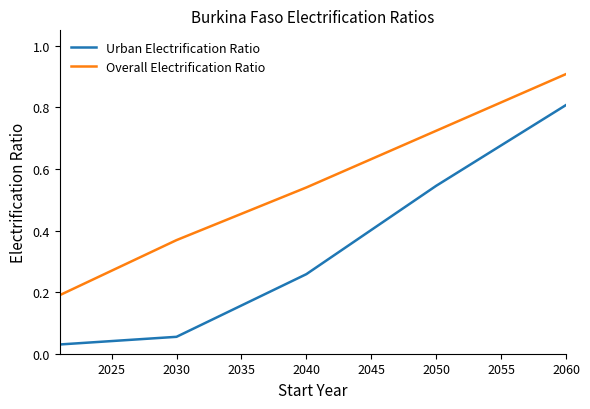

Which series has the widest spread of values?

Urban Electrification Ratio